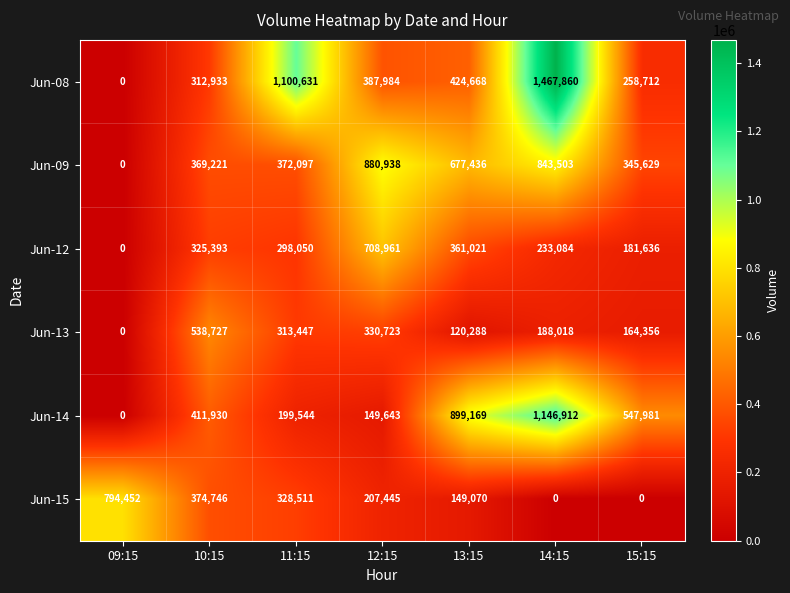

Which series has the largest total across all categories?

Jun-08